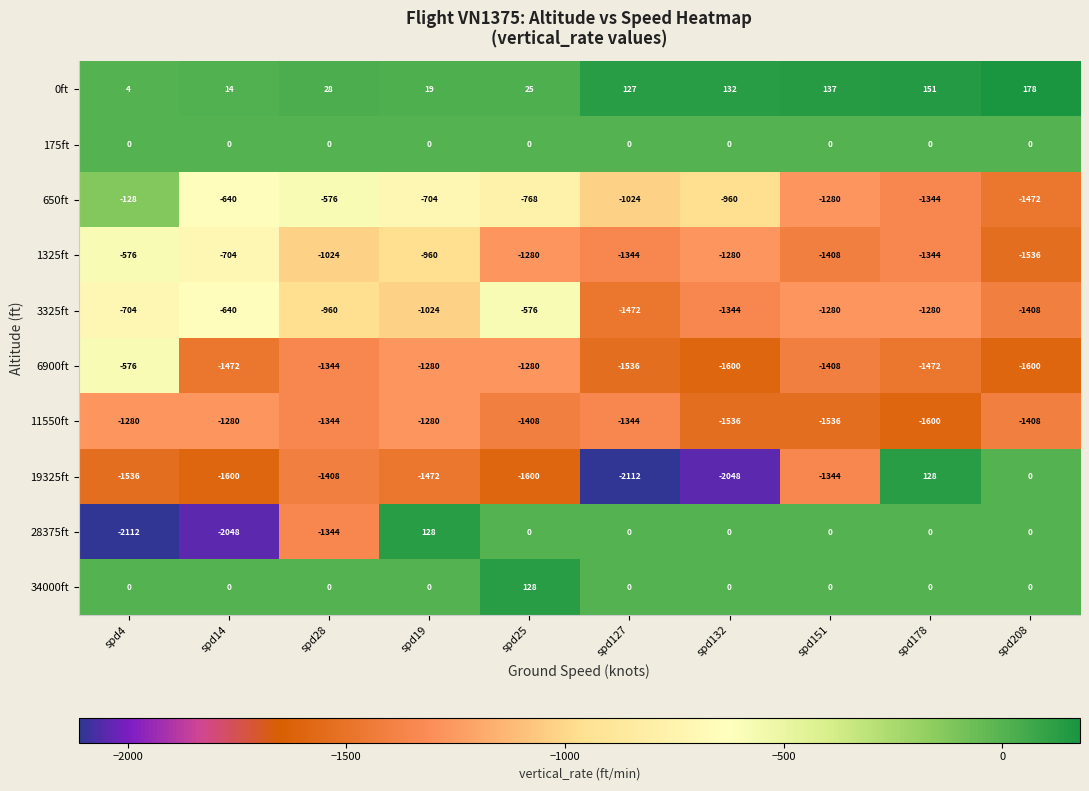

Between spd127 and spd151, which series saw the biggest shift?

19325ft